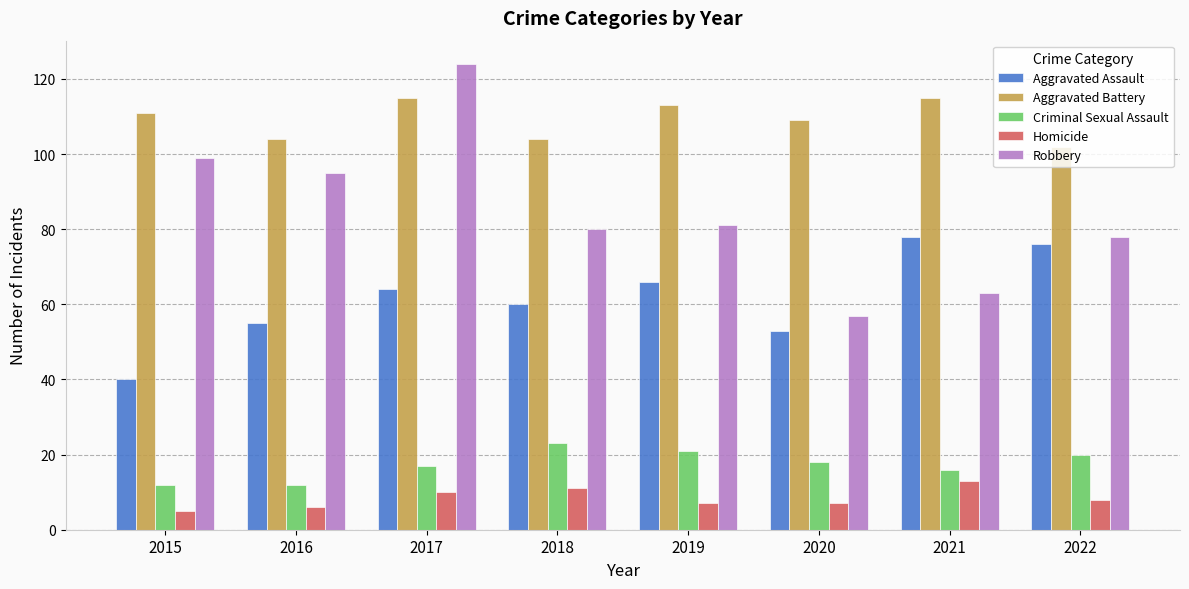

What is the spread (max minus min) of values at 2020?

102